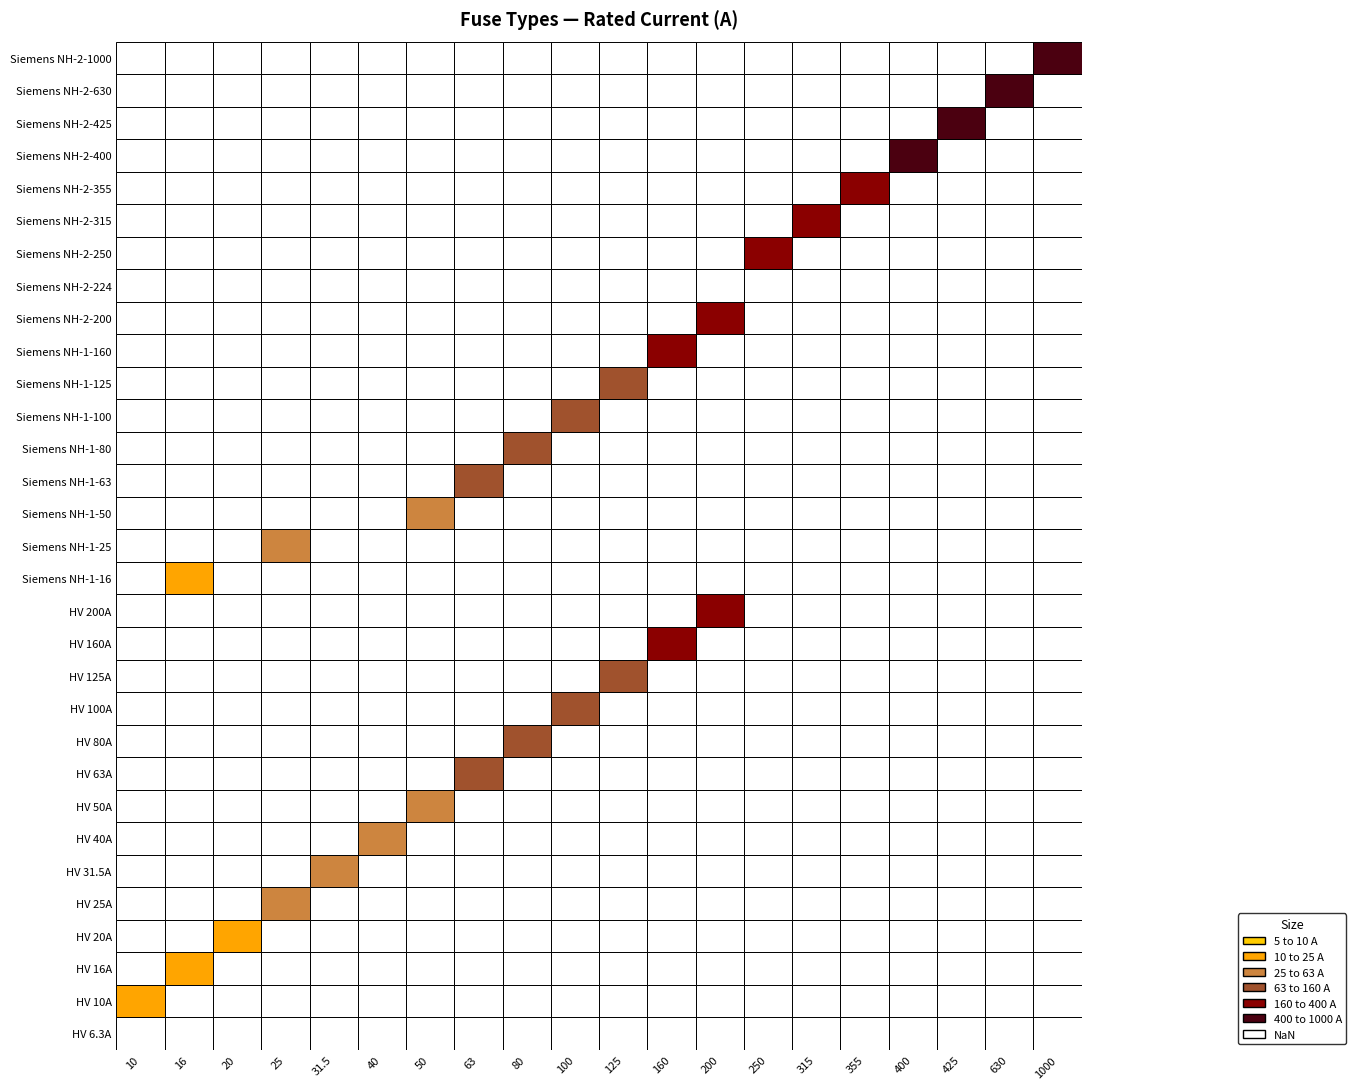

What is the sum of the values at Siemens NH-1-50 and Siemens NH-1-63?

113.0